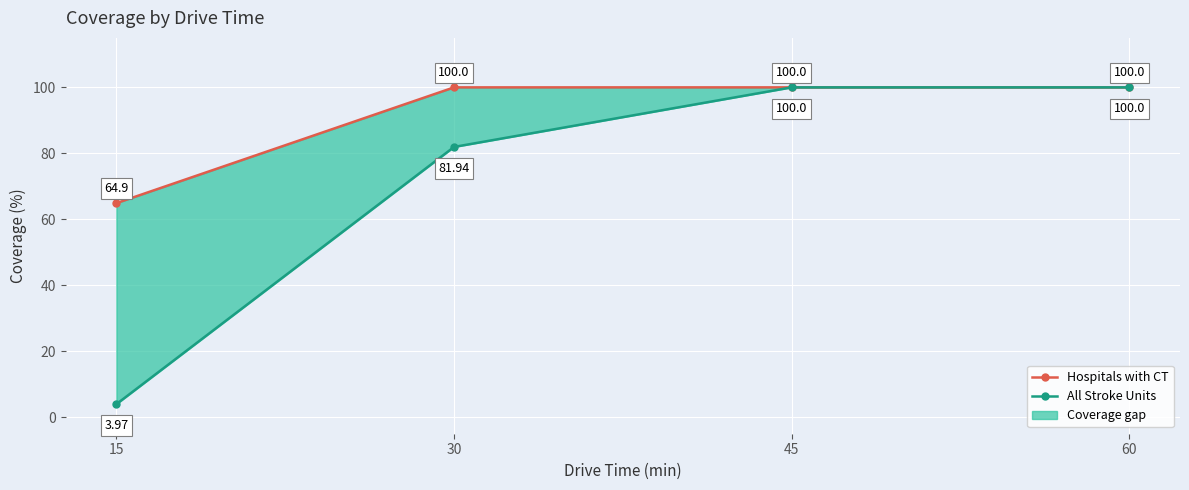

Reading left to right, list all the values displayed in this chart.

Hospitals with CT: 15=64.9	30=100.0	45=100.0	60=100.0
All Stroke Units: 15=4.0	30=81.9	45=100.0	60=100.0